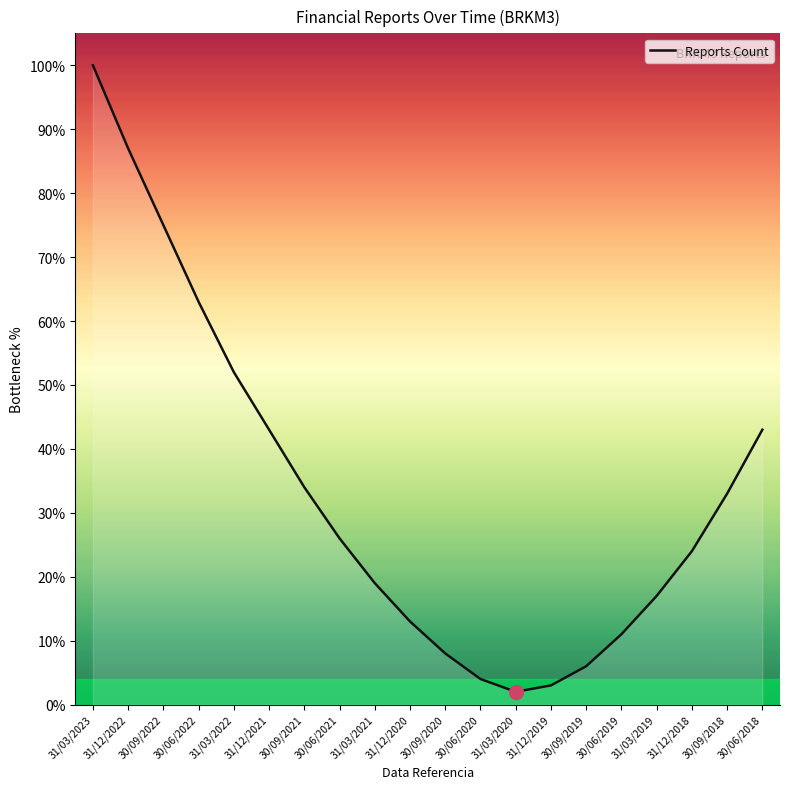

At which label does the data first exceed 26?

31/03/2023